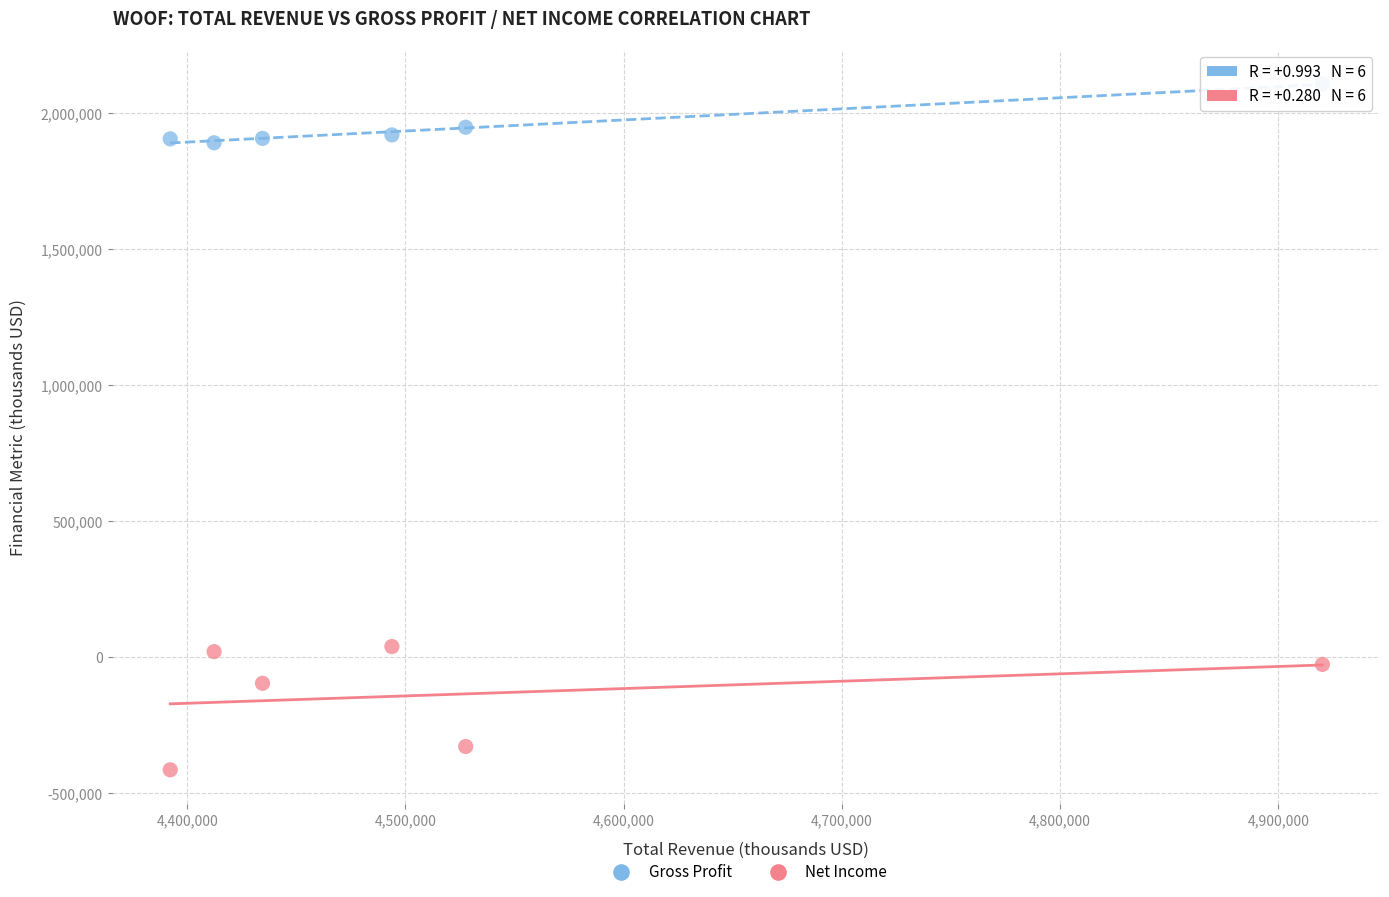

Across all data points, what is the average Y value?

905883